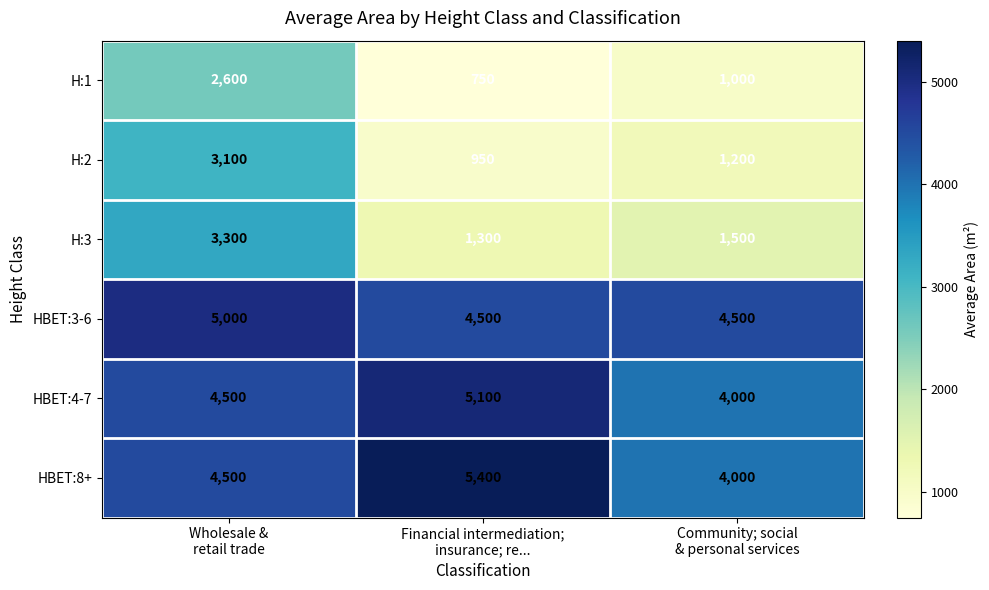

How many H:3 values are between 1300 and 3300?

3